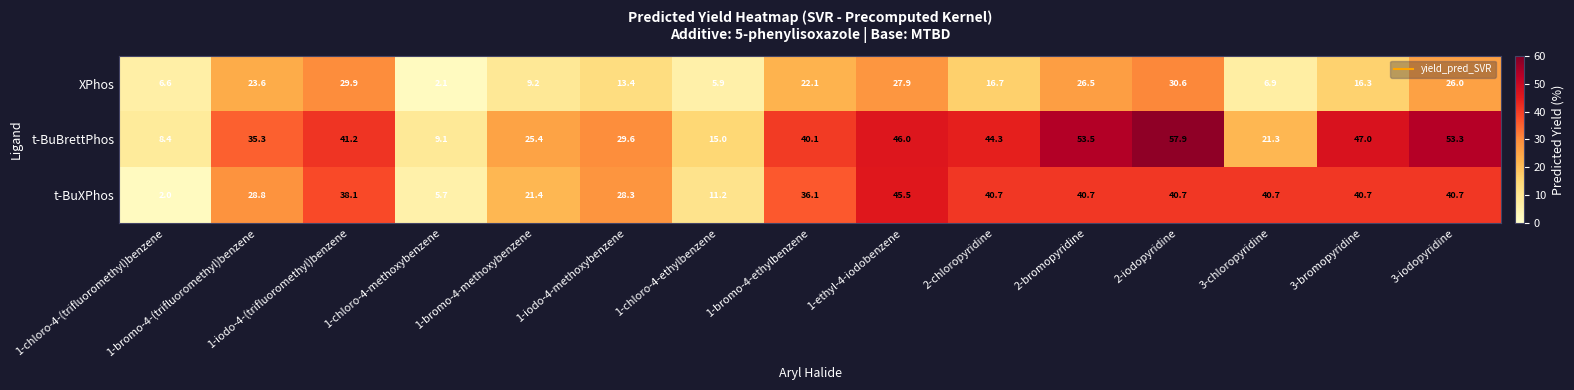

What is the spread (max minus min) of values at 2-bromopyridine?

27.0